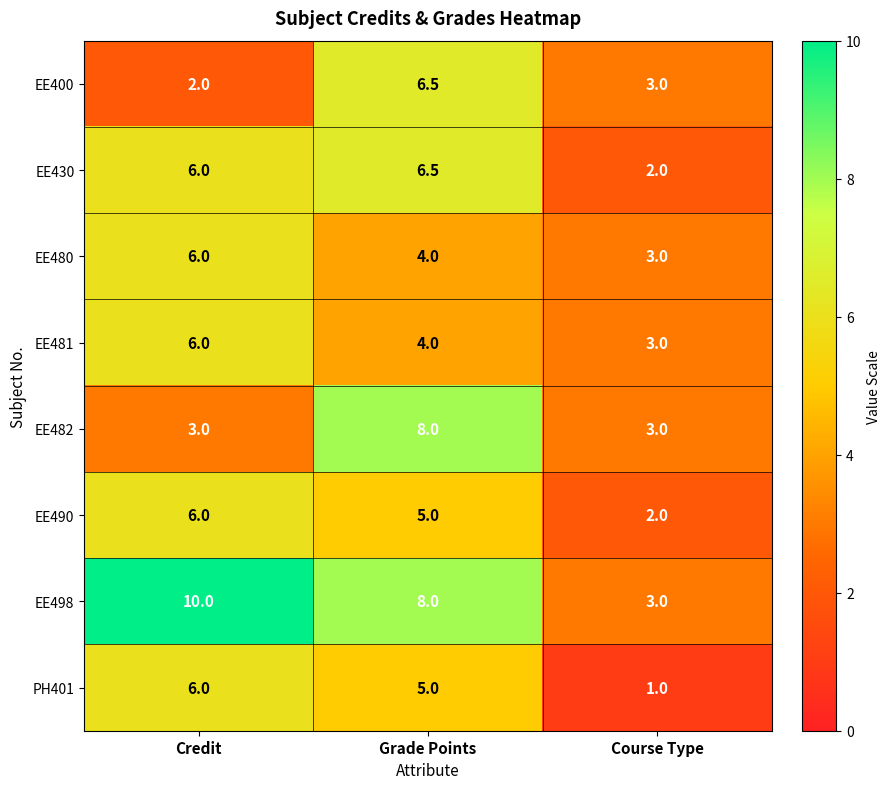

What is the lowest value of the EE498 series?

3.0